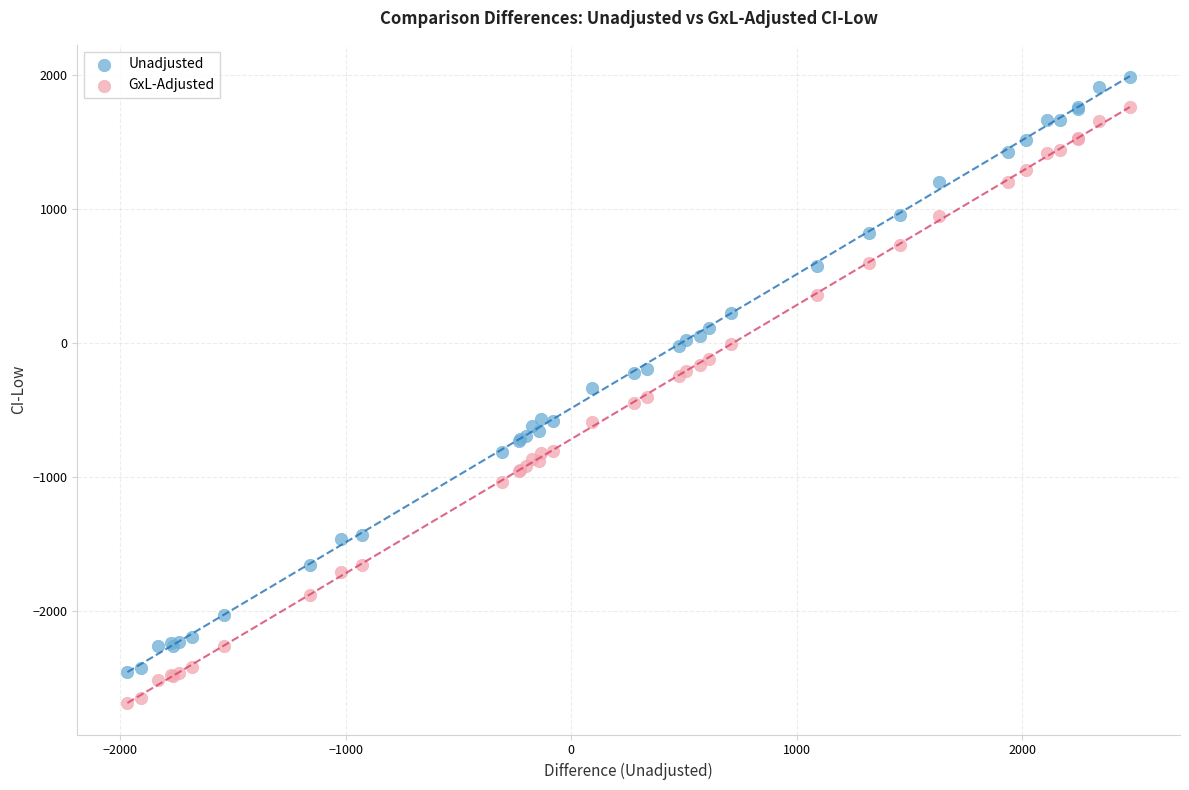

Which series contains the lowest Y value?

GxL-Adjusted